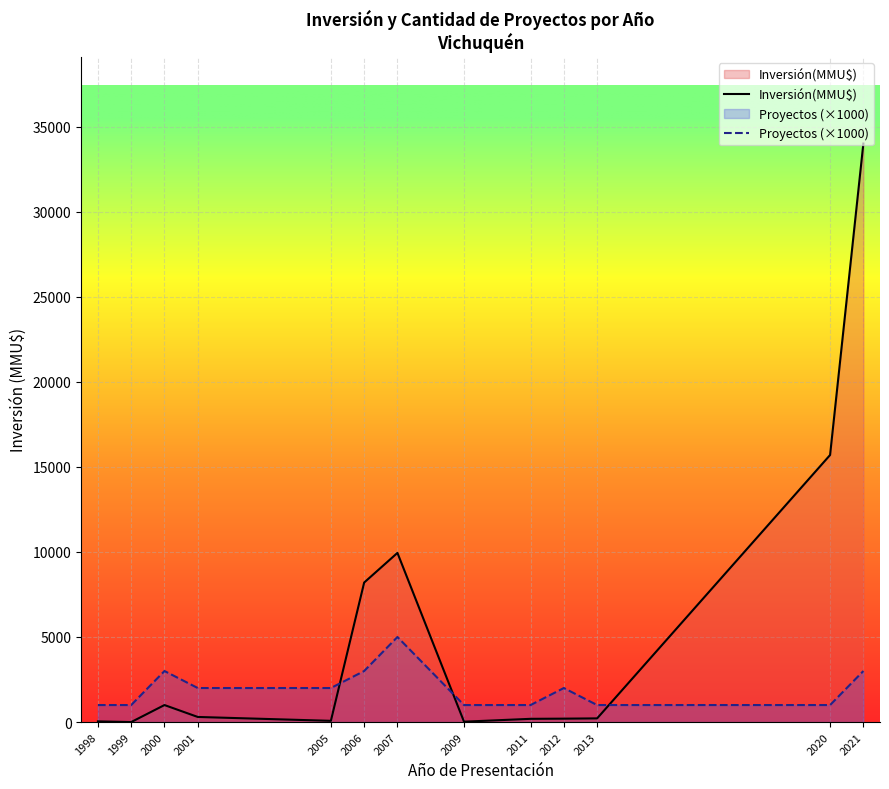

Between which two adjacent categories do Inversión(MMU$) and Proyectos (×1000) first intersect?

2005 and 2006